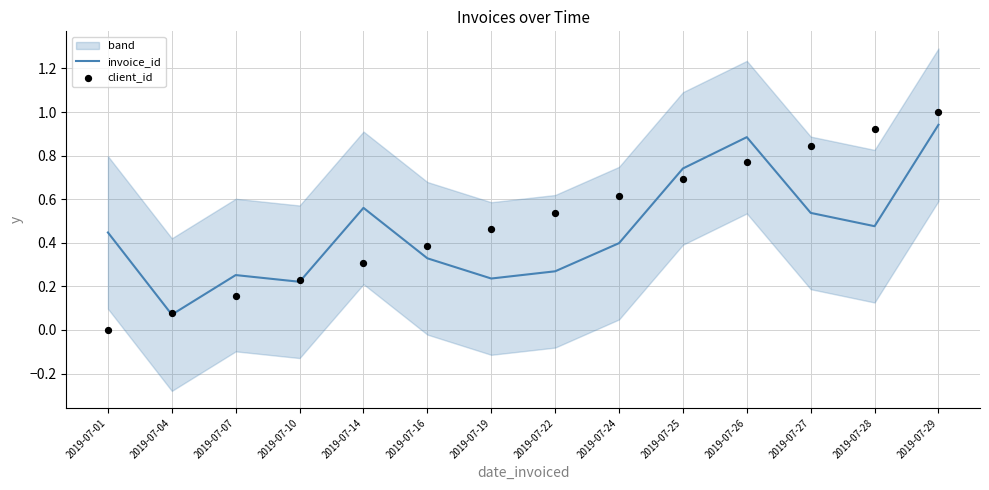

At how many categories does at least one series exceed 0?

14